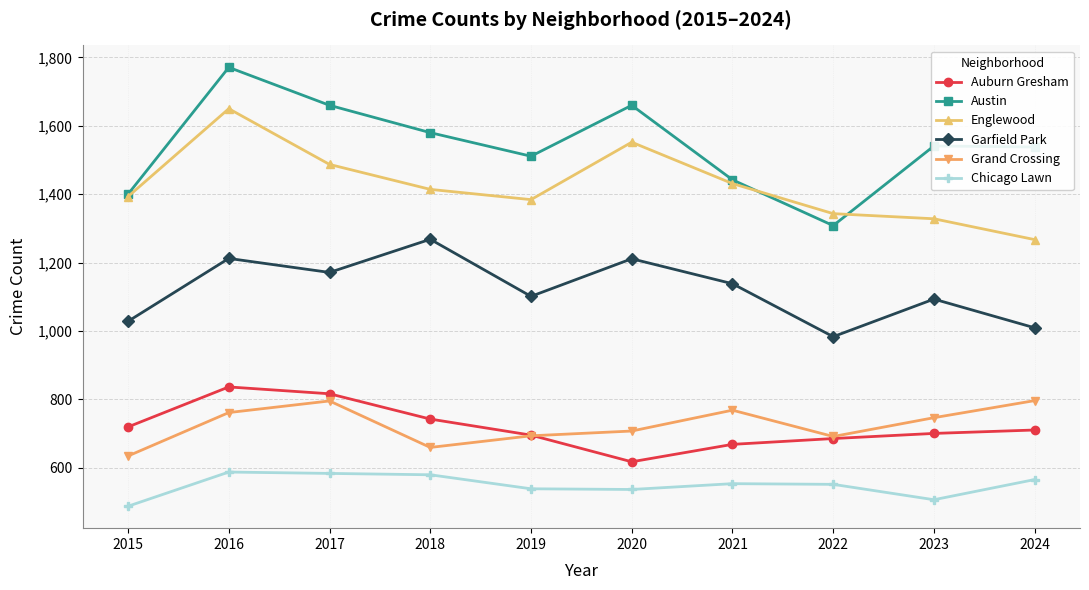

True or false: Austin and Grand Crossing intersect in this chart.

False